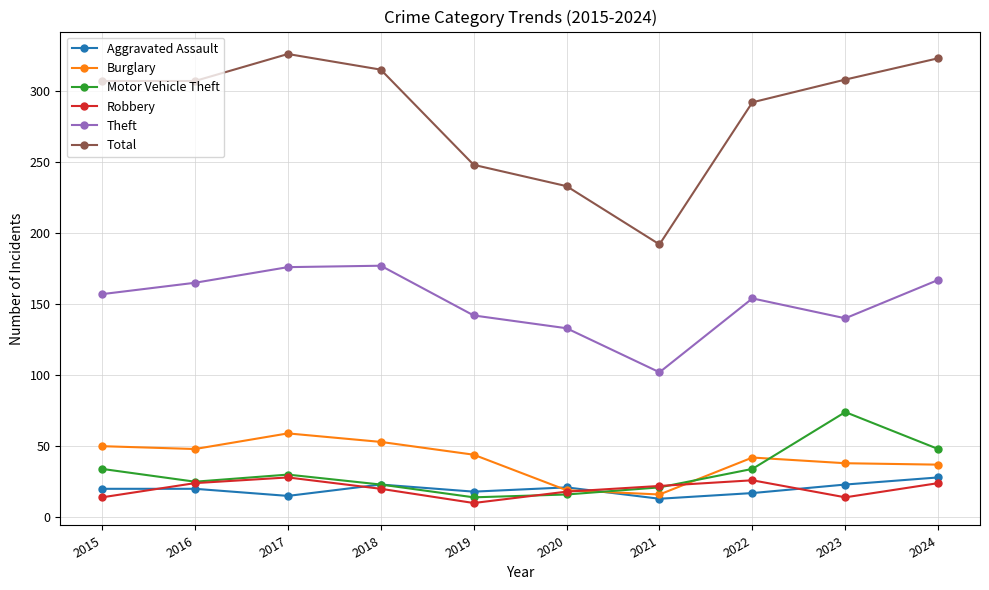

What value does the Aggravated Assault series have at 2021, to the nearest 5?

15